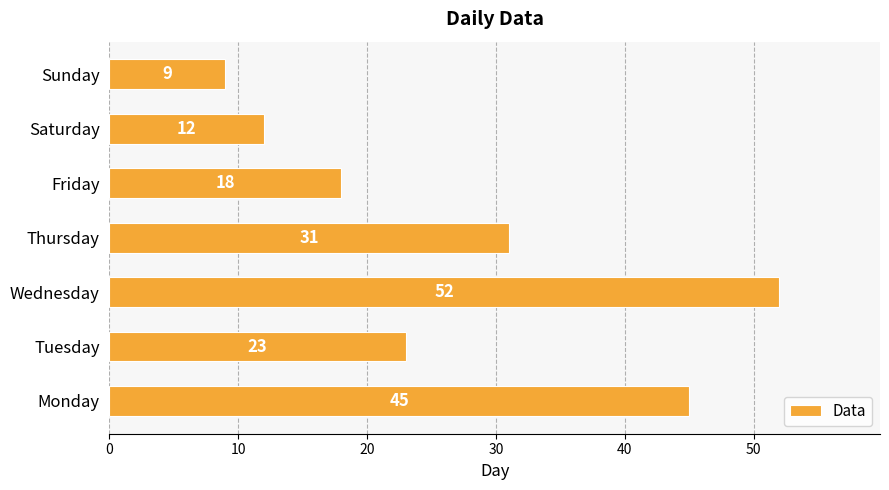

At which label is the value closest to 30?

Thursday